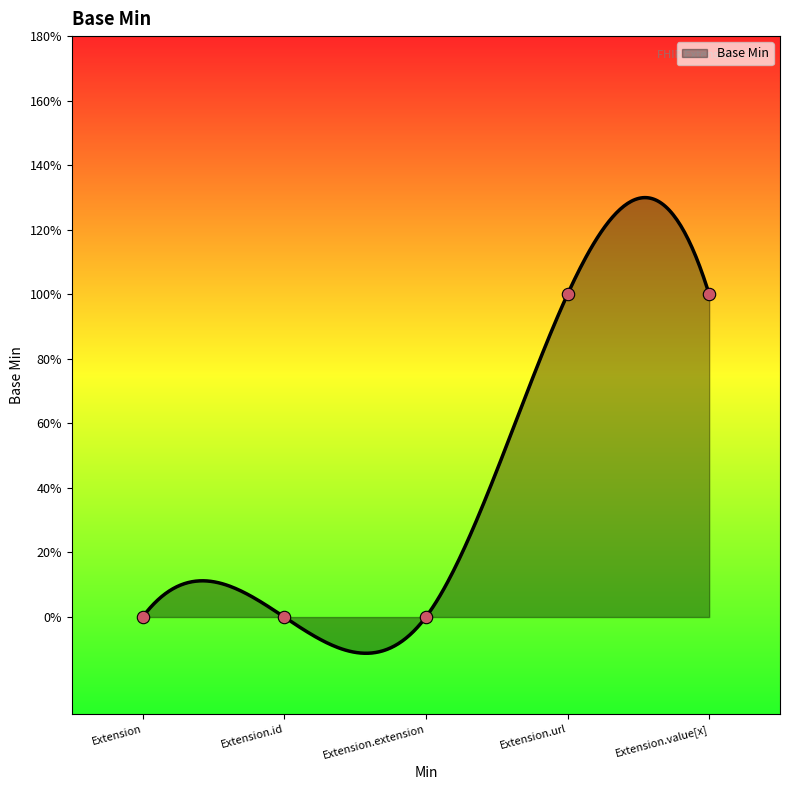

Between Extension and Extension.id, which is larger?

Extension